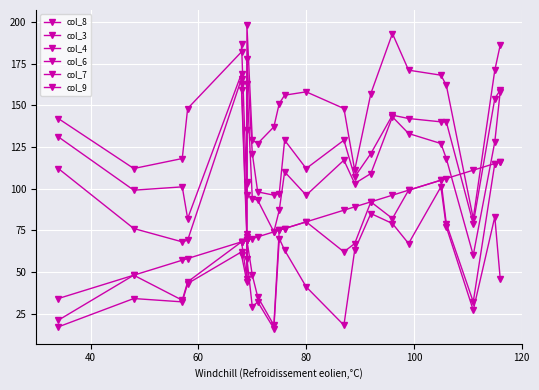

What is the value of the col_9 point at the 21st from the left?

142